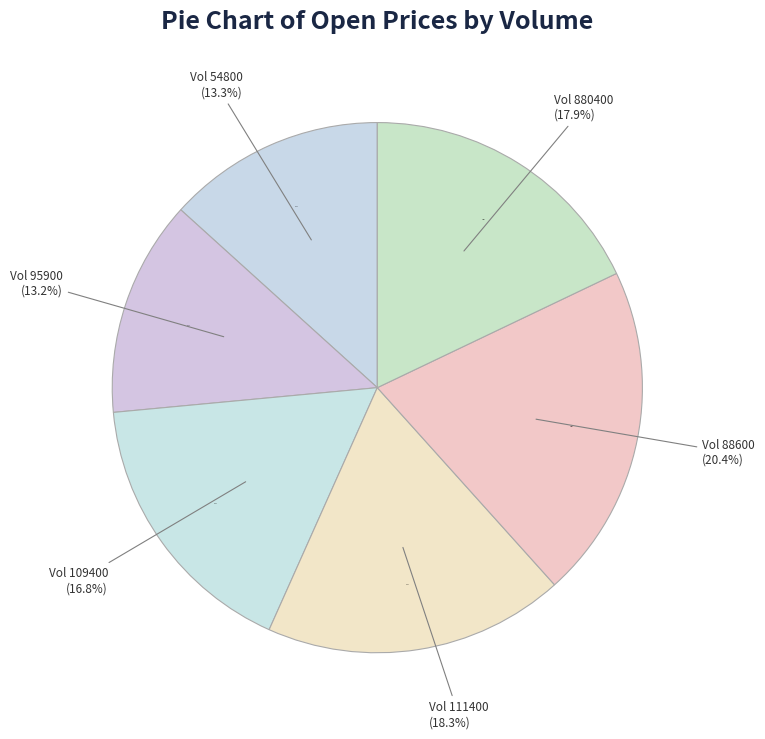

The 880400 slice represents 29% of the pie. True or false?

False